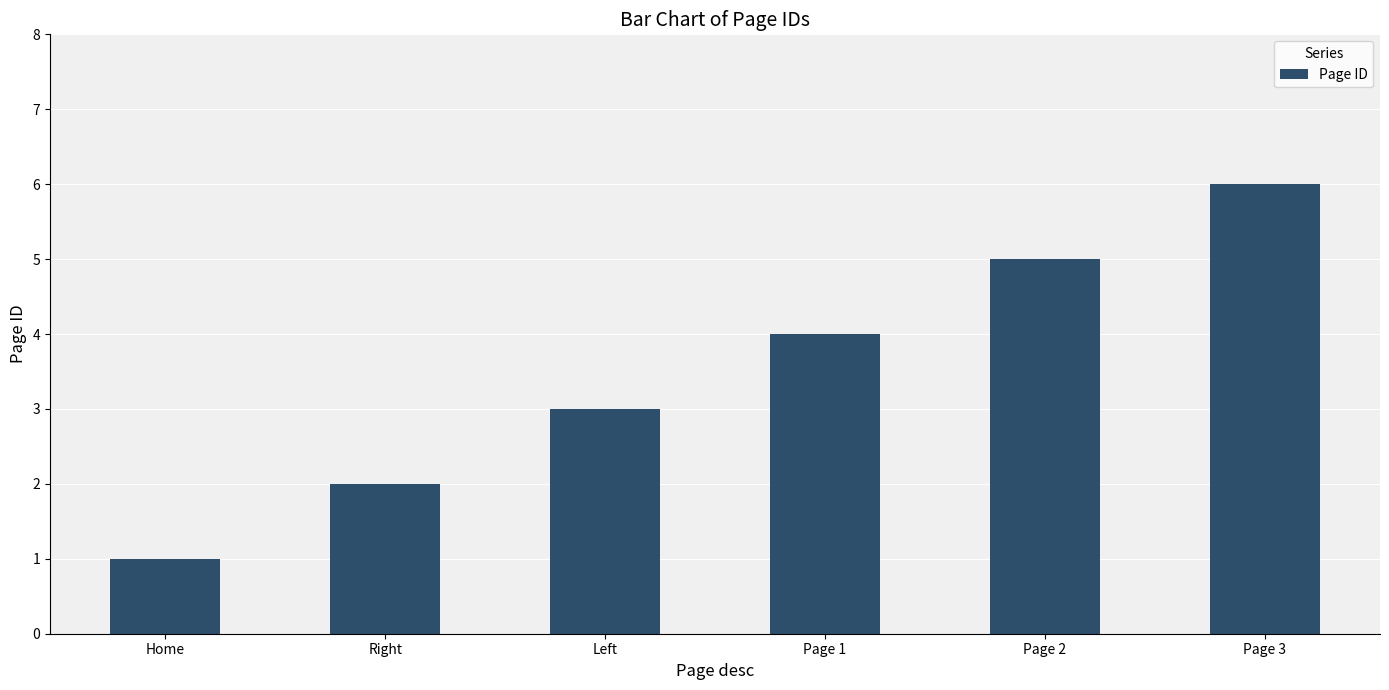

What position from the left is Page 2?

5